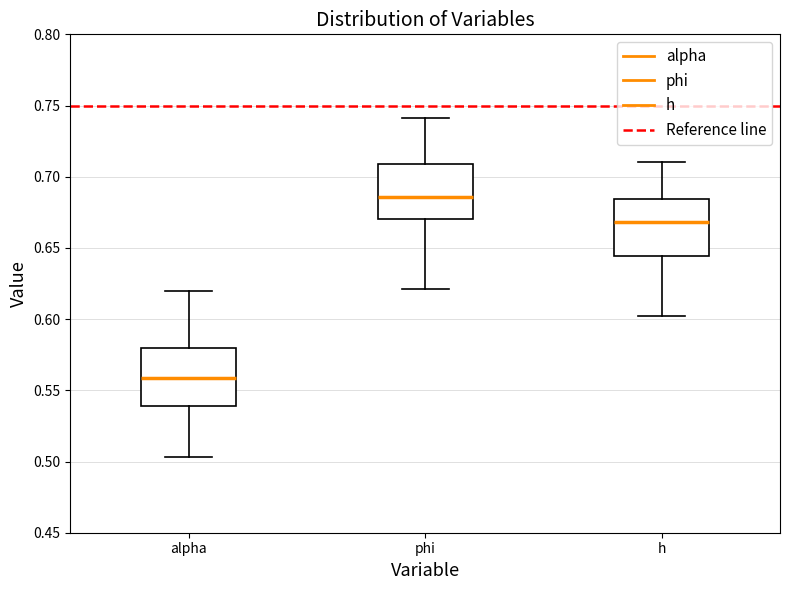

Where does the lower whisker of the box for h end on the y-axis? The values are not printed on the chart, so give them approximately, as read against the axis.

0.600